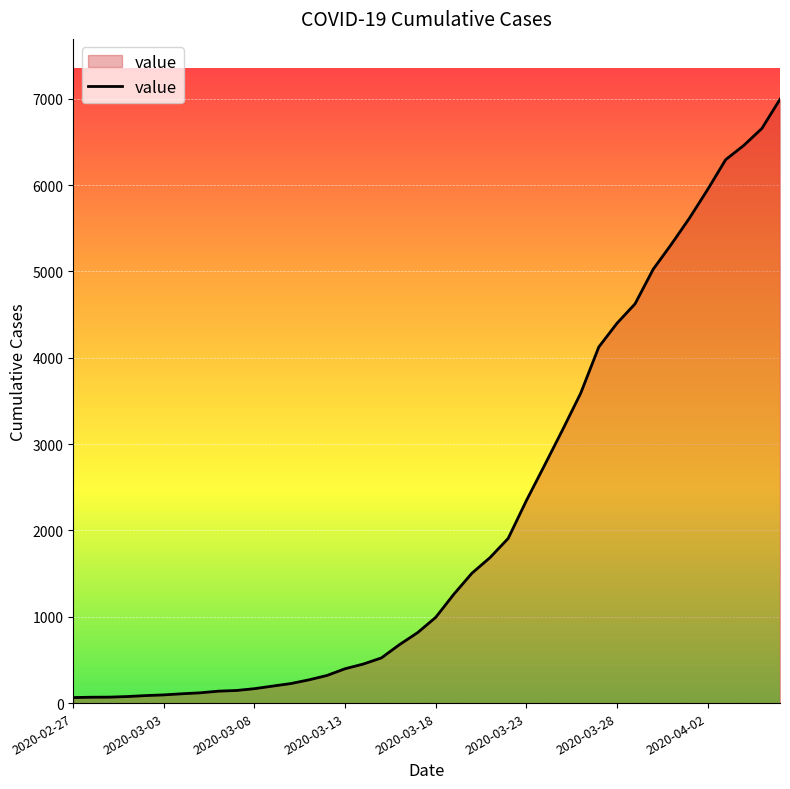

What is the greatest value displayed?

6995